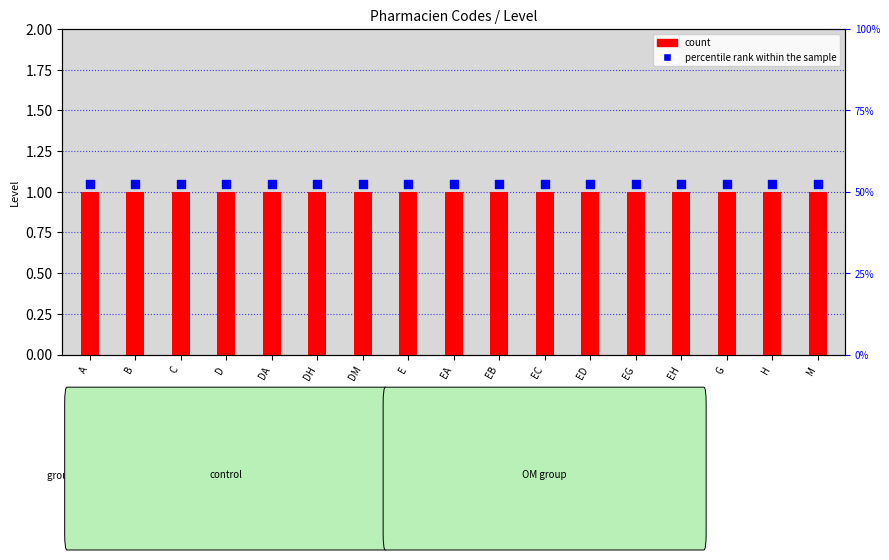

What are all the series names shown in the legend?

count, percentile rank within the sample